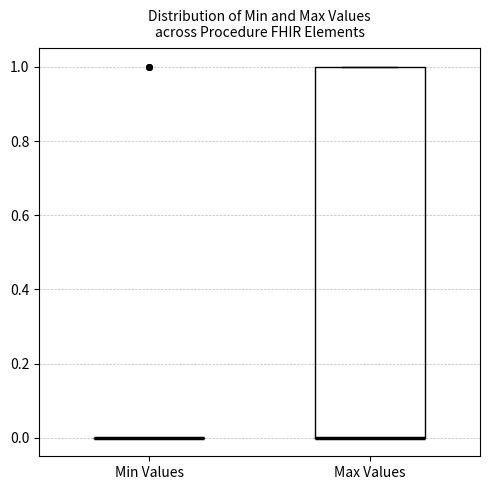

Comparing the boxes themselves (not the whiskers), which one is the tallest?

Max Values